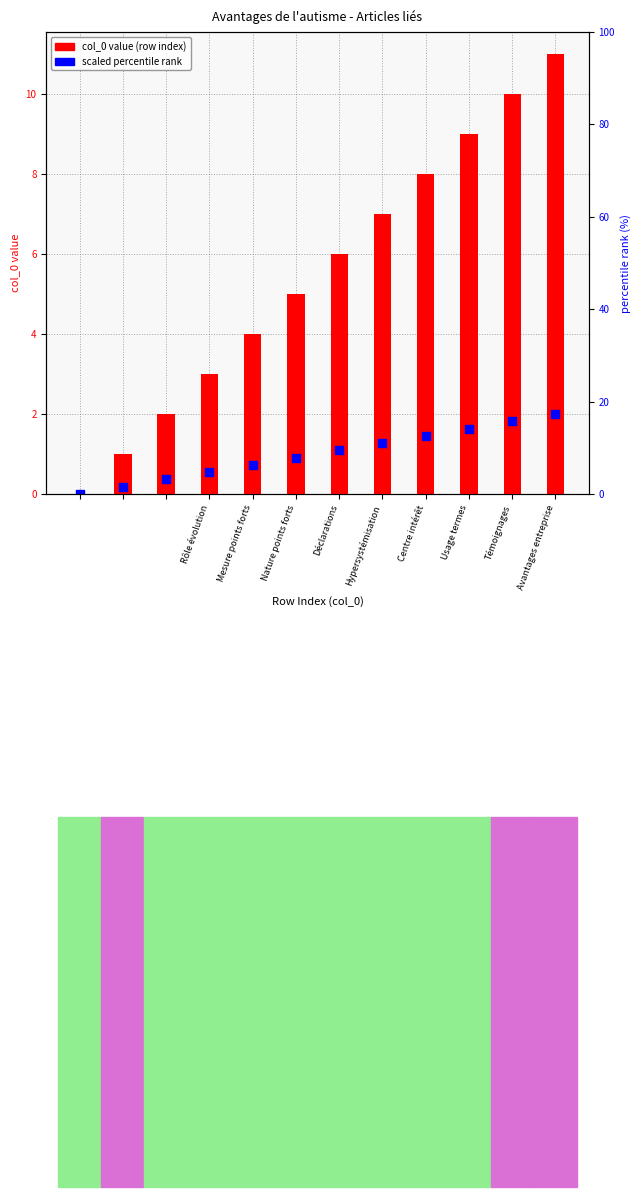

Which series has the largest Y range (max minus min)?

col_0 value (row index)